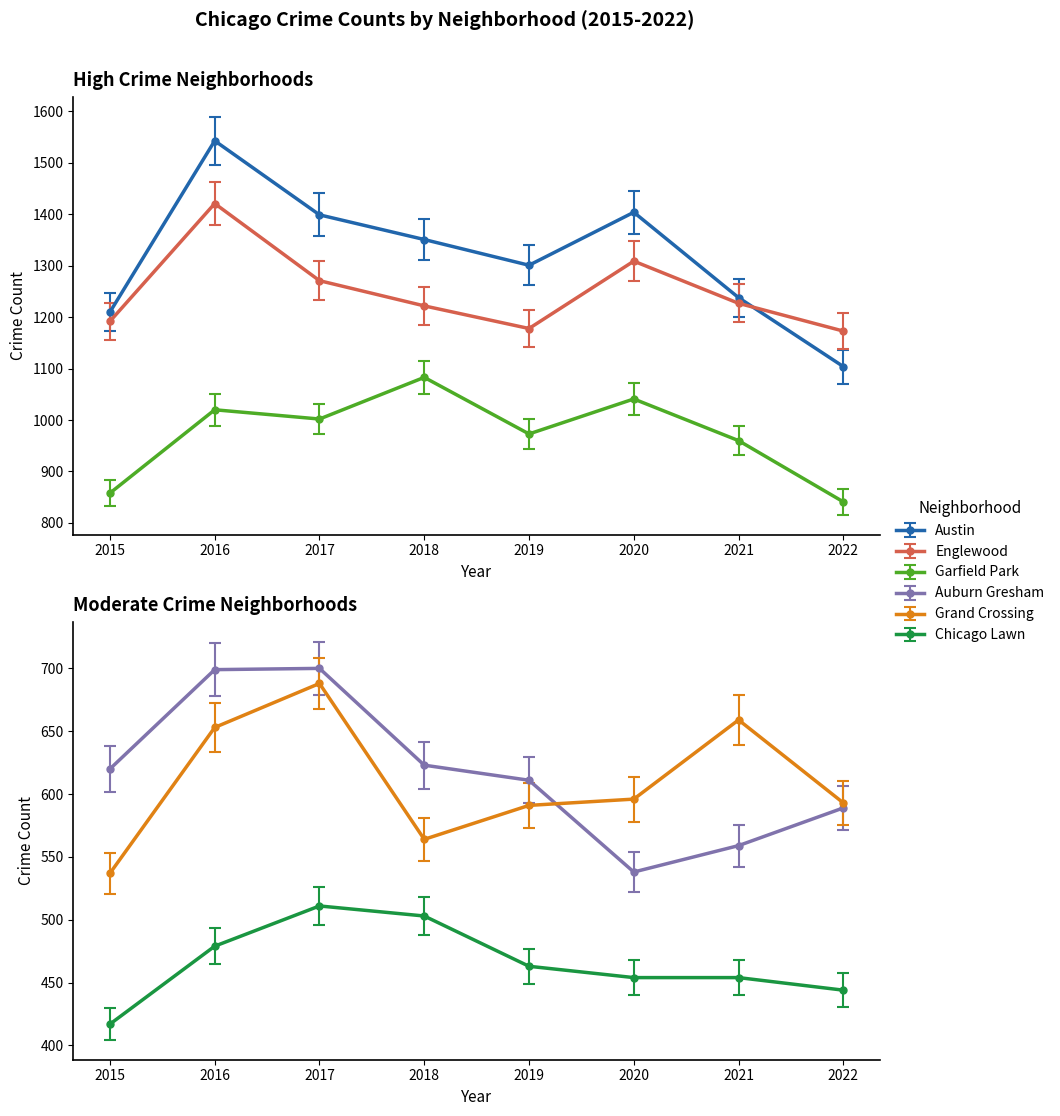

True or false: Englewood has a value of 1192 at 2015.

True